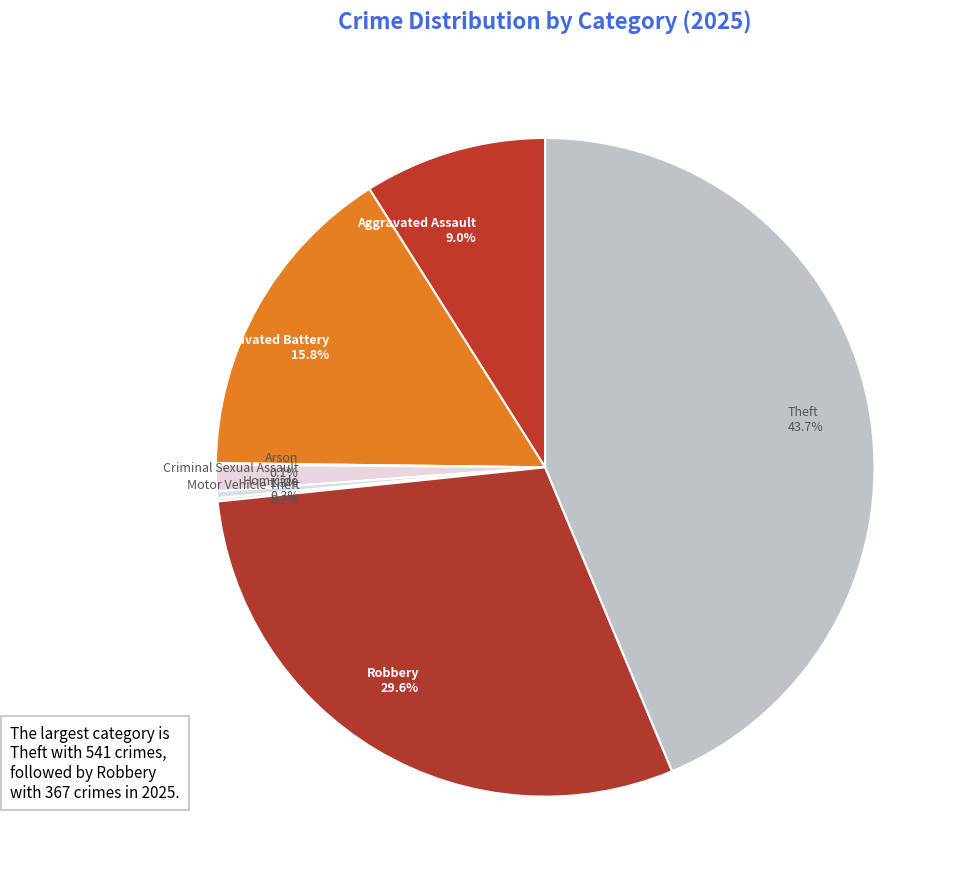

Combined, do Robbery and Homicide account for over 50%?

No